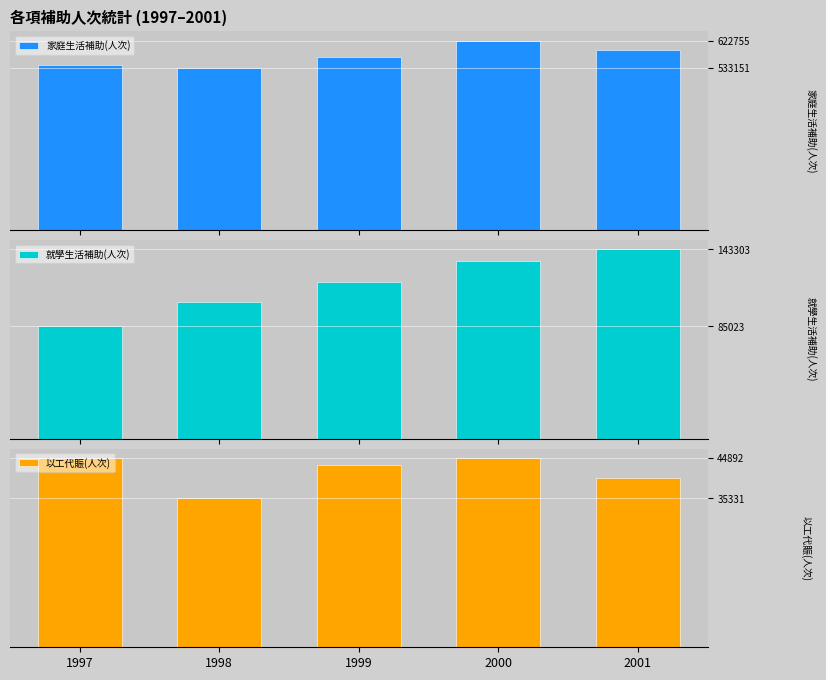

Count the number of data series in this chart.

3